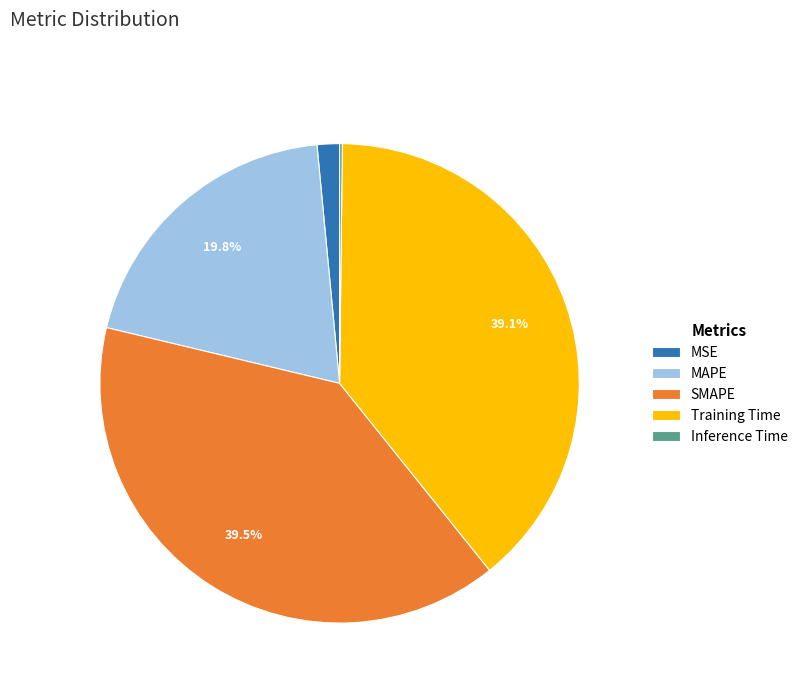

Does SMAPE represent more than half of the total?

No